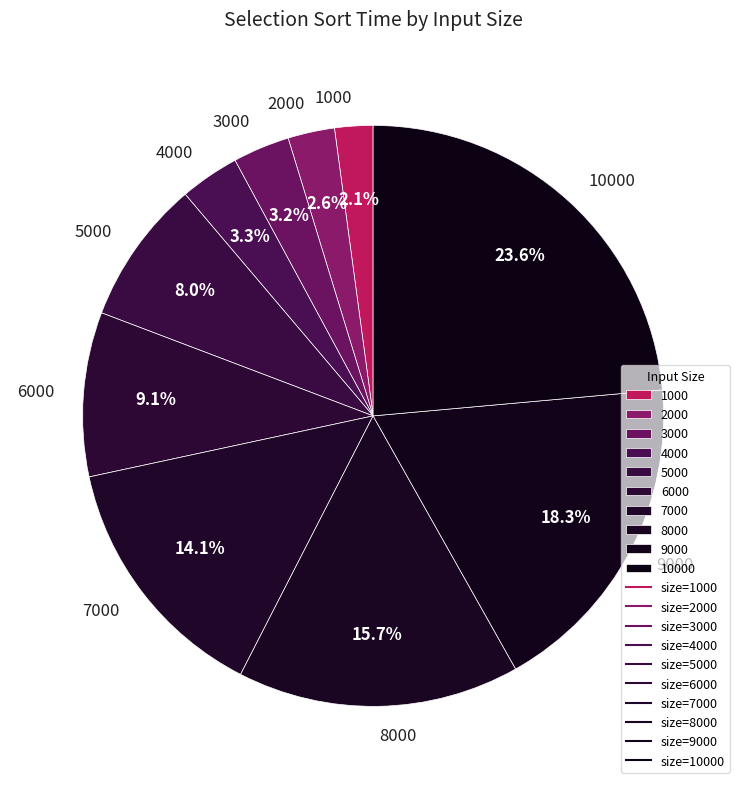

The 10000 slice represents 29% of the pie. True or false?

False